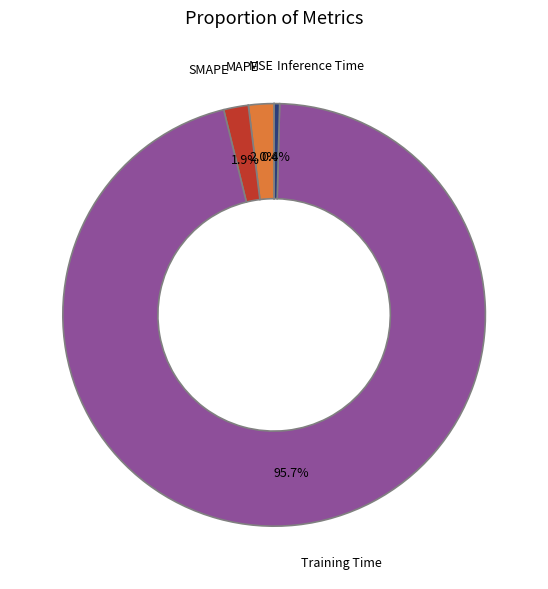

To the nearest percent, what portion does Training Time represent?

96%